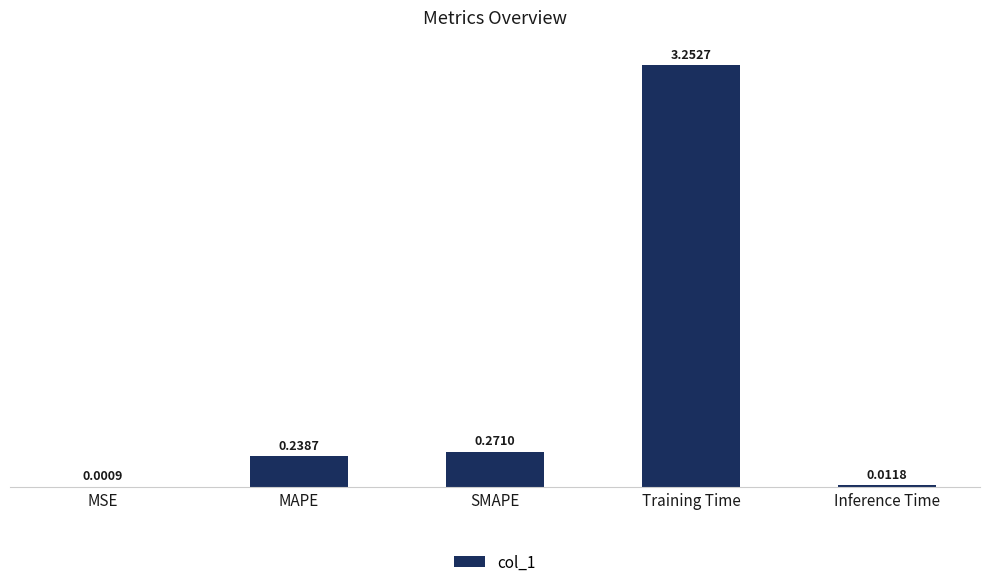

What is the sum of the values at Training Time and SMAPE?

3.5